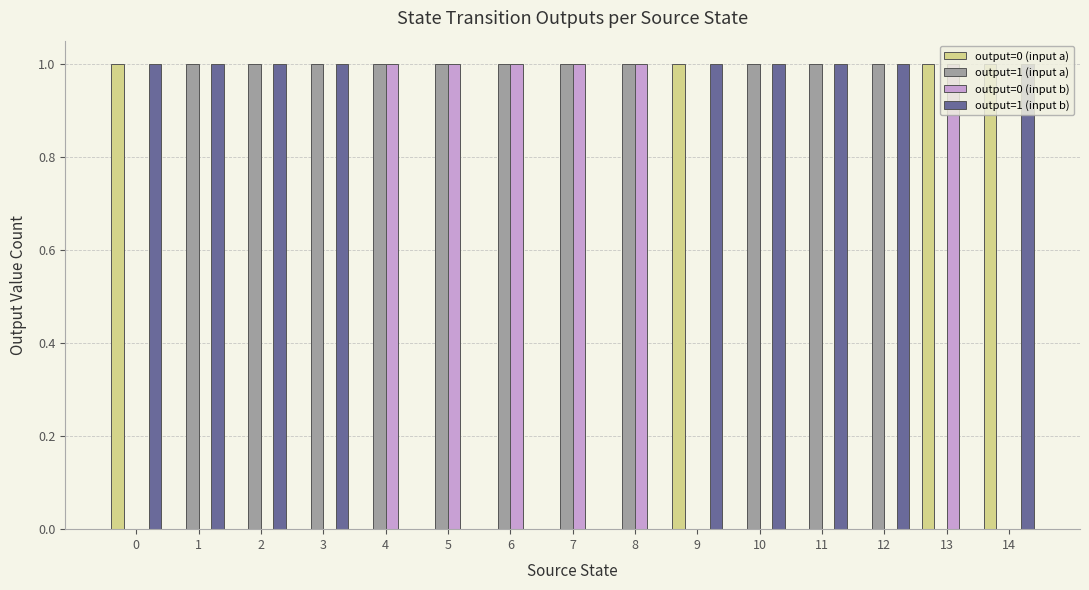

True or false: output=1 (input b) has a value of 2 at 9.

False